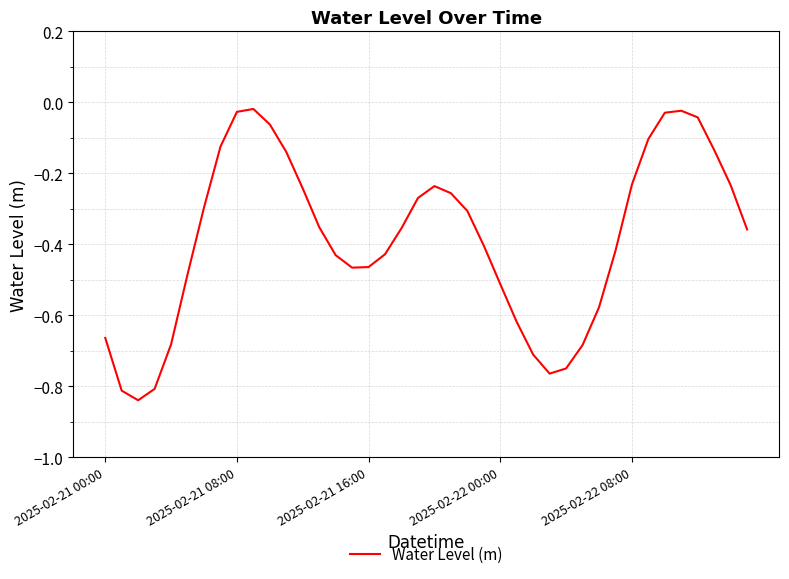

What is the difference between the maximum and minimum values?

0.8